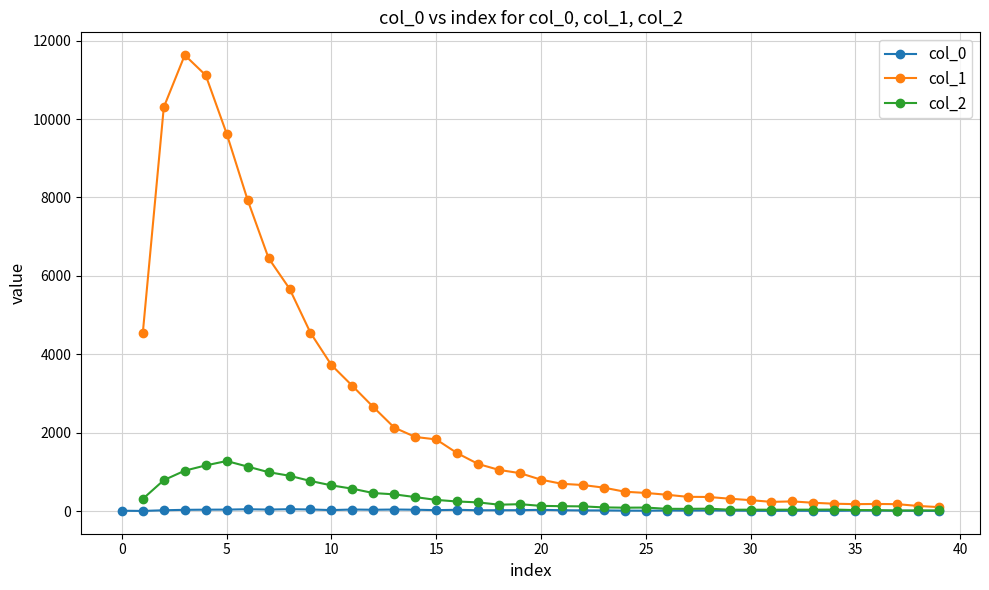

What are all the series names shown in the legend?

col_0, col_1, col_2